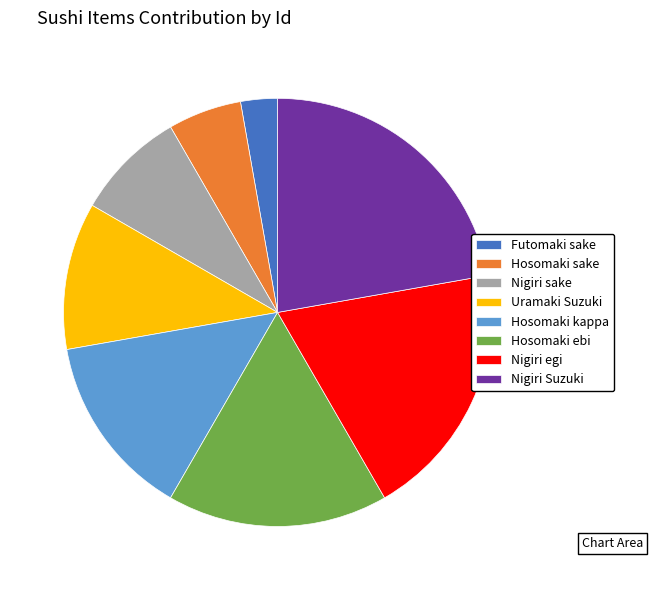

Is there any slice that represents more than half of the pie?

No